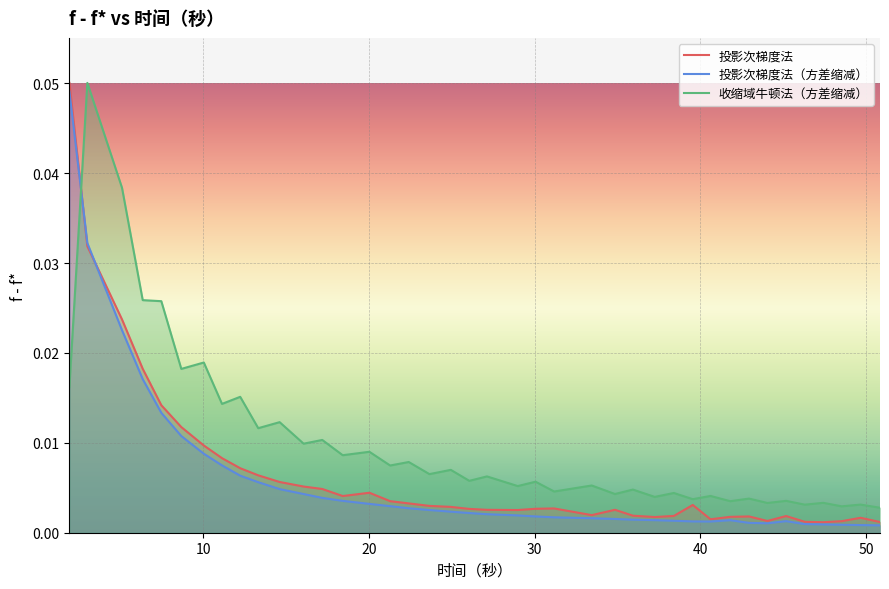

True or false: 投影次梯度法 and 收缩域牛顿法（方差缩减） intersect in this chart.

True